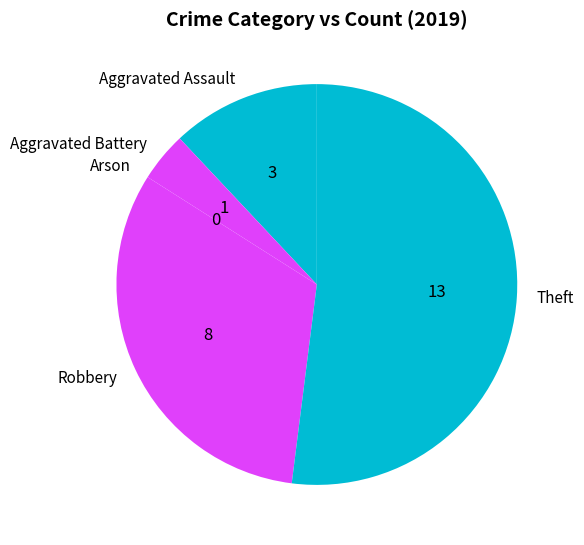

True or false: Aggravated Battery accounts for 4% of the total.

True